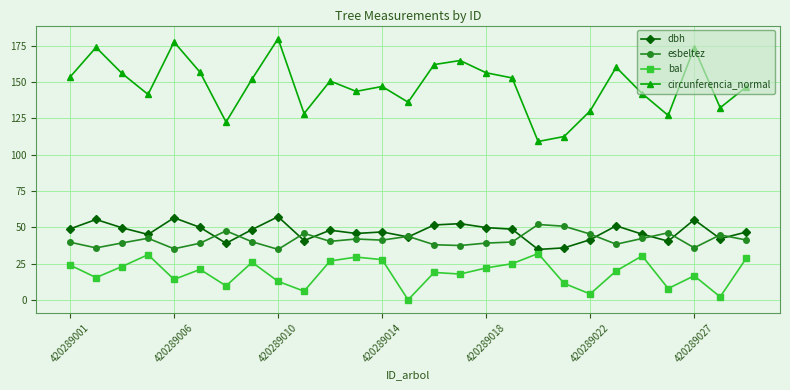

True or false: esbeltez has more than 0 points higher than both neighbors.

True